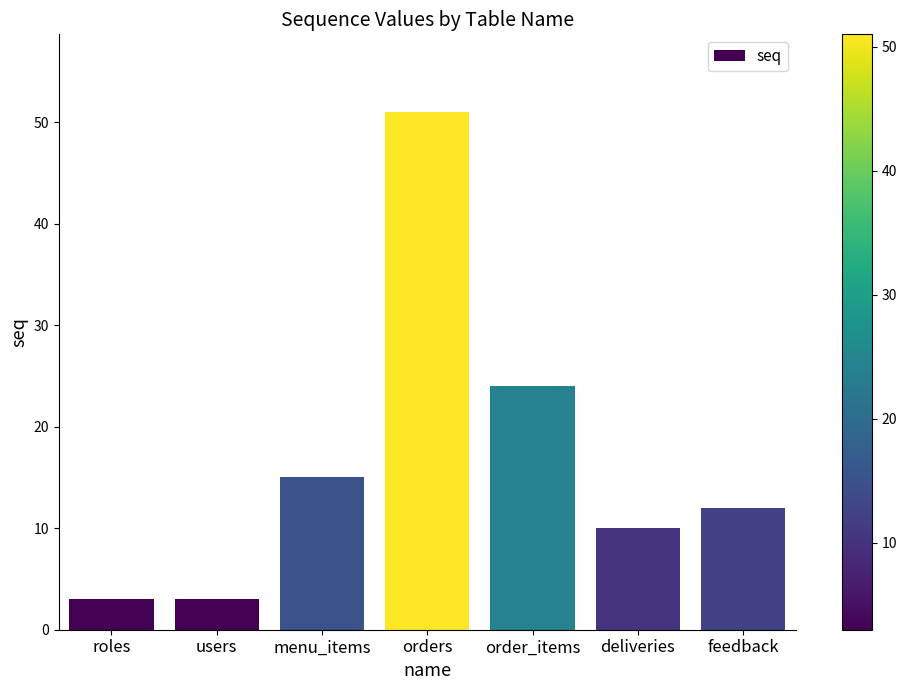

Is it true that the value at menu_items is 15?

True